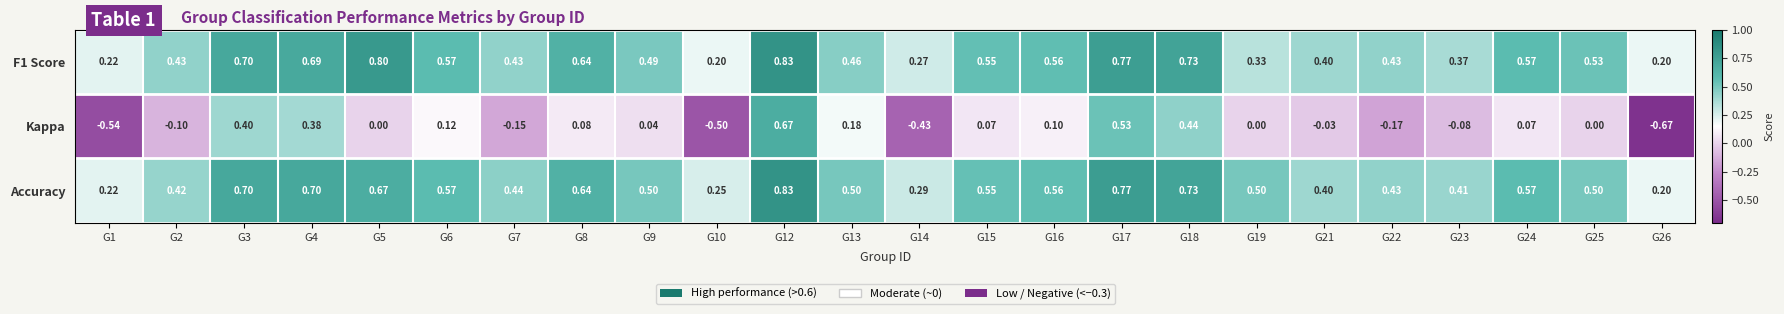

Which series has the largest total across all categories?

Accuracy